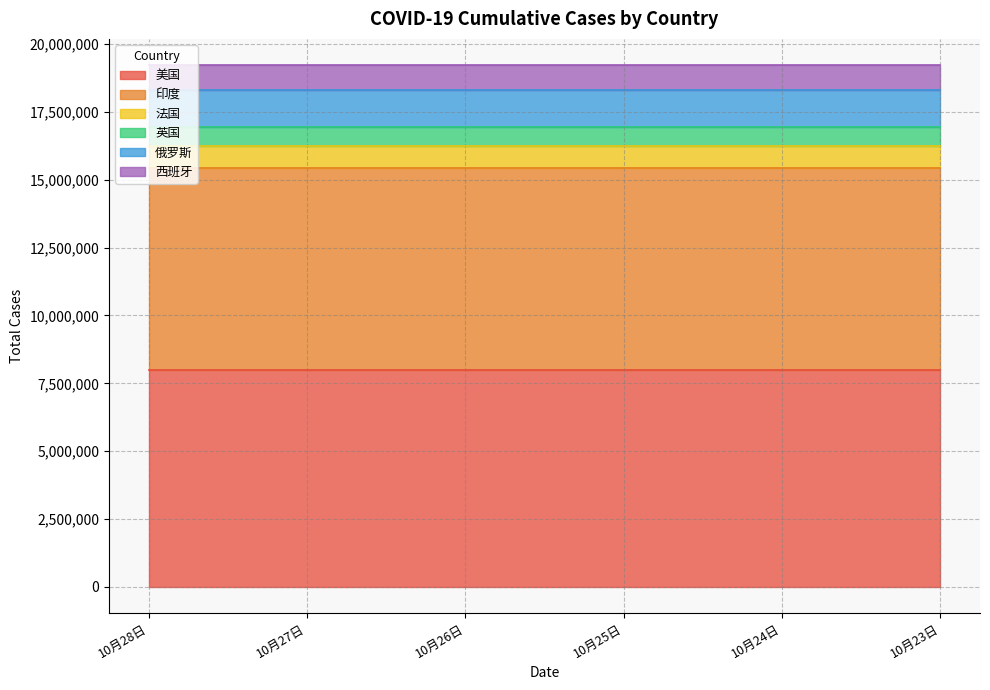

Reading right to left, transcribe all the data shown in this chart.

美国: 10月23日=7989782	10月24日=7989782	10月25日=7989782	10月26日=7989782	10月27日=7989782	10月28日=7989782
印度: 10月23日=7432680	10月24日=7432680	10月25日=7432680	10月26日=7432680	10月27日=7432680	10月28日=7432680
法国: 10月23日=828877	10月24日=828877	10月25日=828877	10月26日=828877	10月27日=828877	10月28日=828877
英国: 10月23日=689004	10月24日=689004	10月25日=689004	10月26日=689004	10月27日=689004	10月28日=689004
俄罗斯: 10月23日=1354163	10月24日=1354163	10月25日=1354163	10月26日=1354163	10月27日=1354163	10月28日=1354163
西班牙: 10月23日=936560	10月24日=936560	10月25日=936560	10月26日=936560	10月27日=936560	10月28日=936560